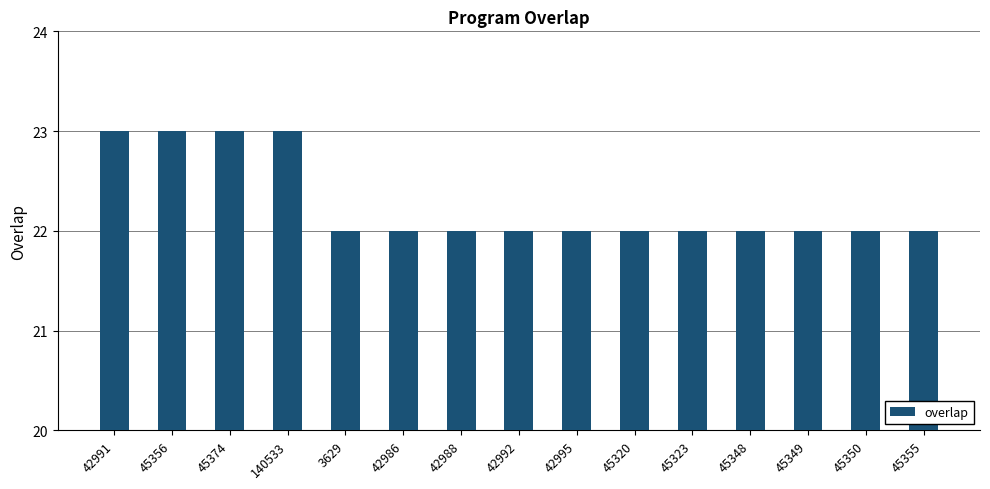

Count the values in the range 22 to 23.

15